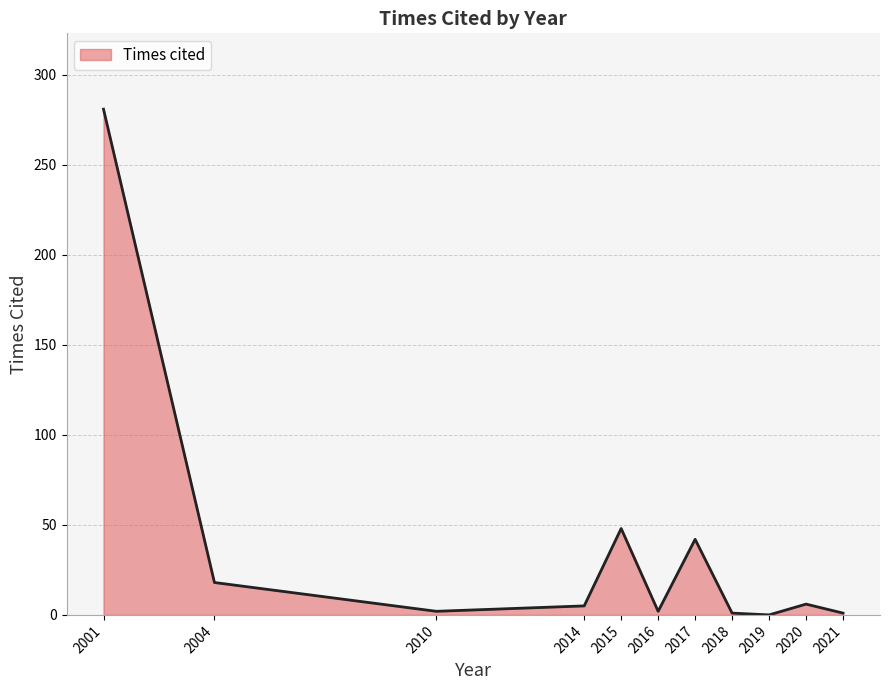

What is the difference between the maximum and minimum values?

281